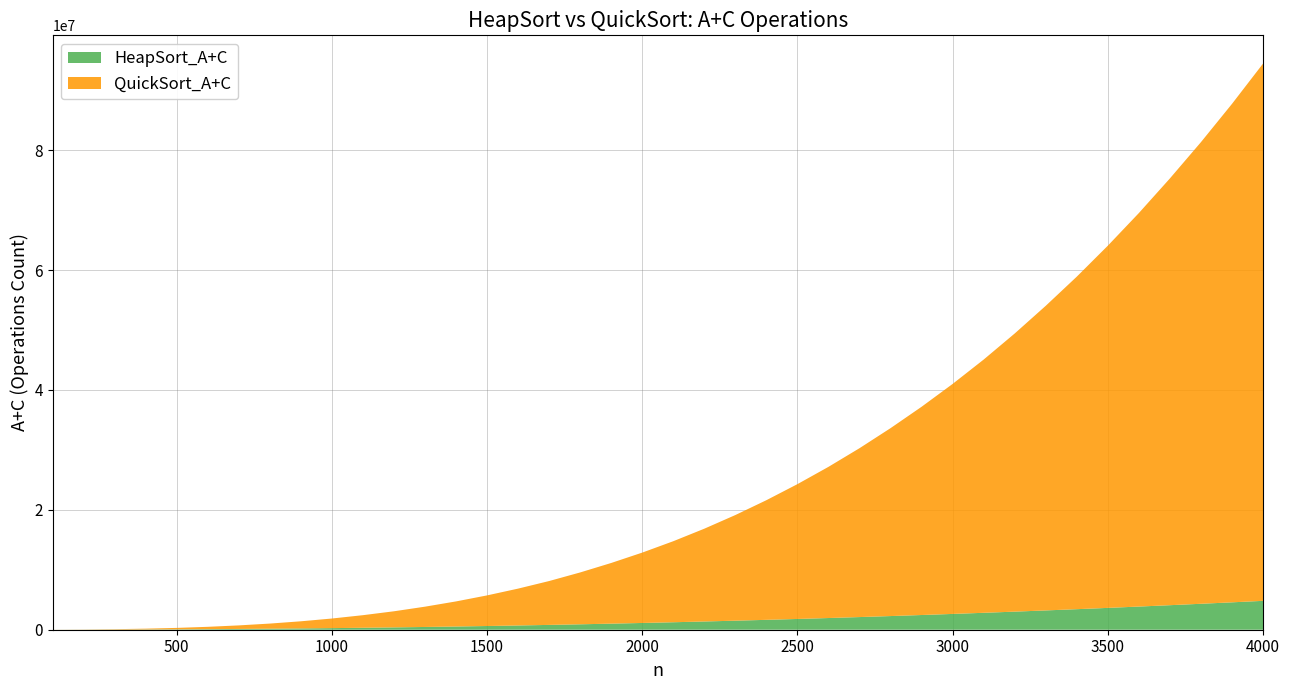

Reading left to right, transcribe all the data shown in this chart.

HeapSort_A+C: 3496	11533	24470	42626	65941	94912	129571	169934	215998	267763	325620	389726	460054	536635	619414	708468	803718	905244	1012938	1126914	1247320	1374536	1508452	1649151	1796542	1950698	2111599	2279266	2453669	2634832	2822677	3017291	3218634	3426748	3641620	3863230	4091585	4326692	4568547	4817133
QuickSort_A+C: 5133	23671	65299	134146	239575	389855	592444	855703	1189797	1601567	2100637	2687127	3385225	4185840	5106797	6149753	7318804	8650281	10122875	11738781	13517707	15478430	17622604	19958908	22488379	25218567	28168658	31345098	34736059	38364694	42241256	46395121	50810896	55464730	60414014	65636595	71181939	76997026	83139260	89604631